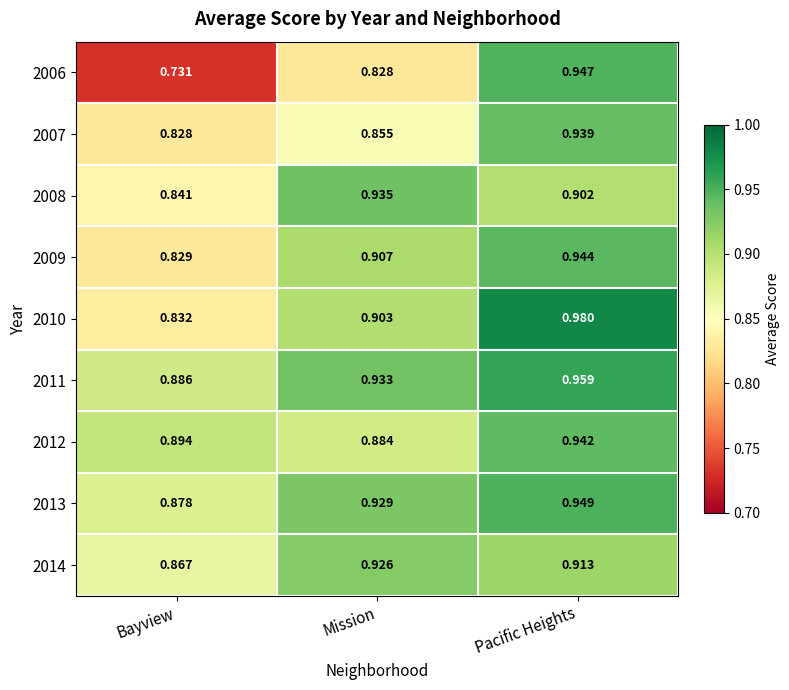

At which category is the sum across all series the highest?

Pacific Heights